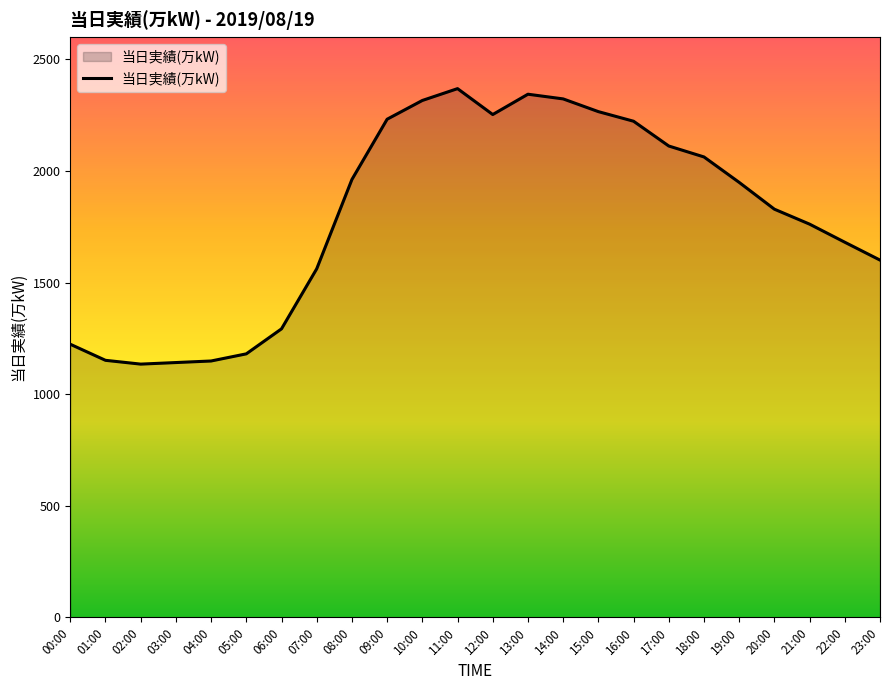

What is the sum of the values at 18:00 and 15:00?

4329